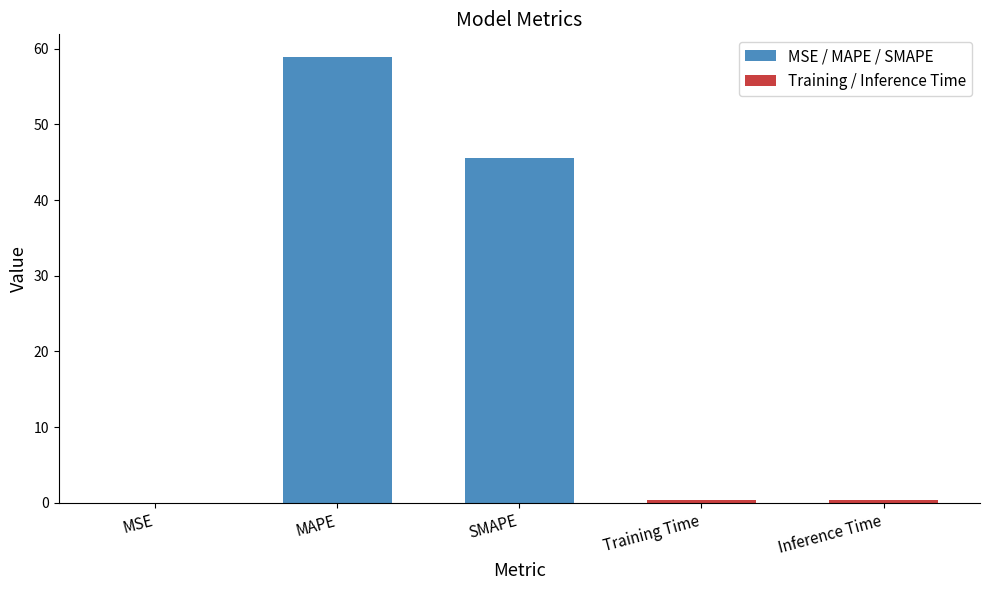

Which has a higher value, Training Time or SMAPE?

SMAPE